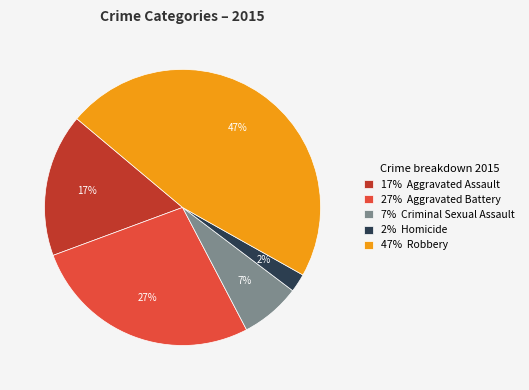

To the nearest percent, what portion does 7% Criminal Sexual Assault represent?

7%